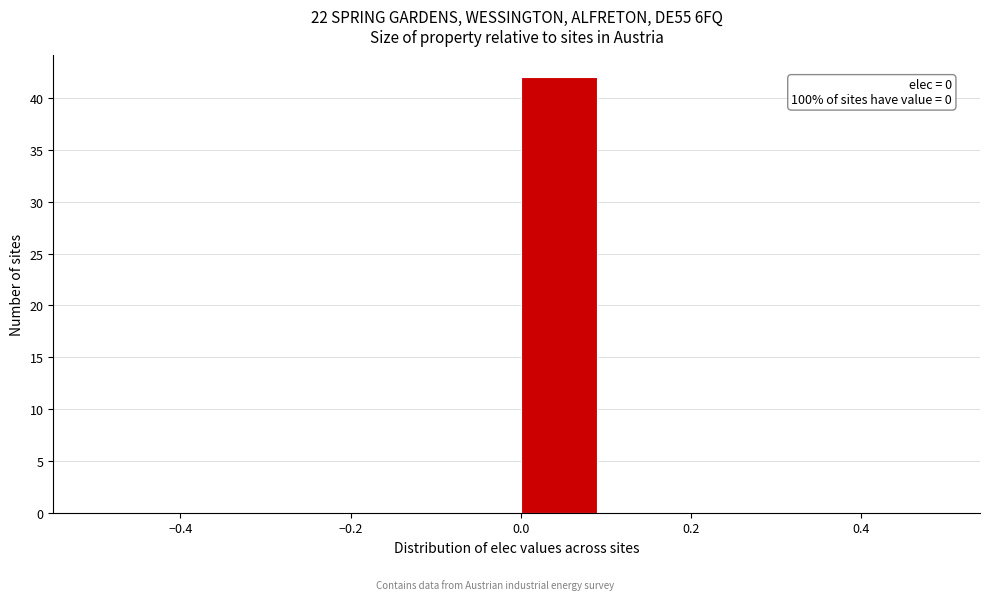

Over which range of the x-axis is the bar tallest?

0.0 to 0.1